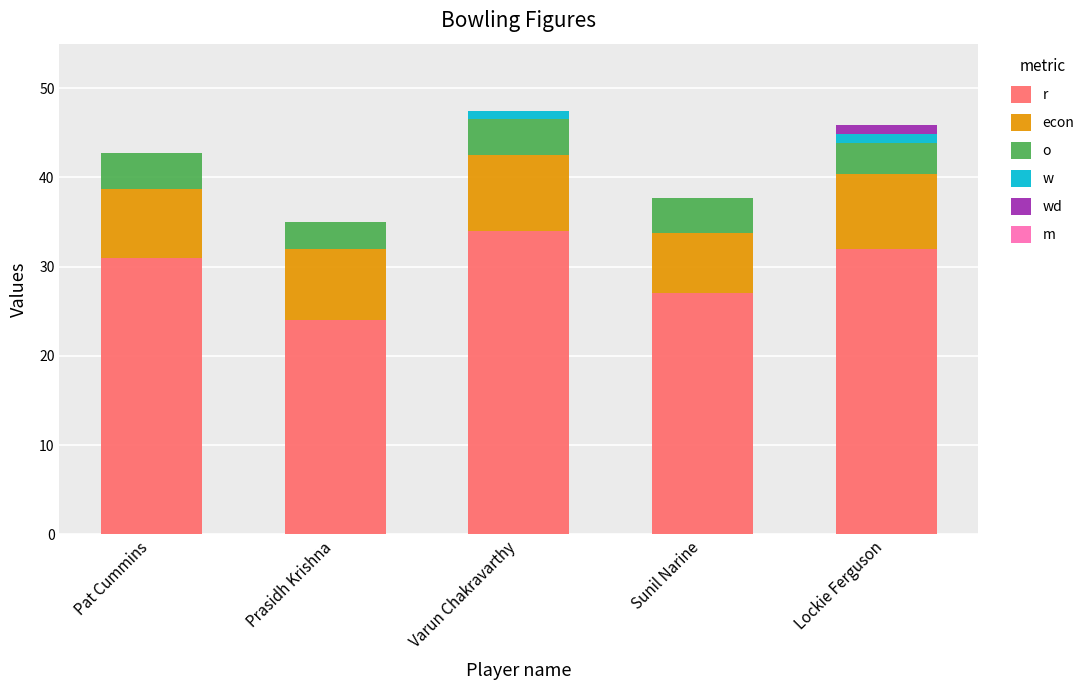

Which series has the largest range (max minus min)?

r